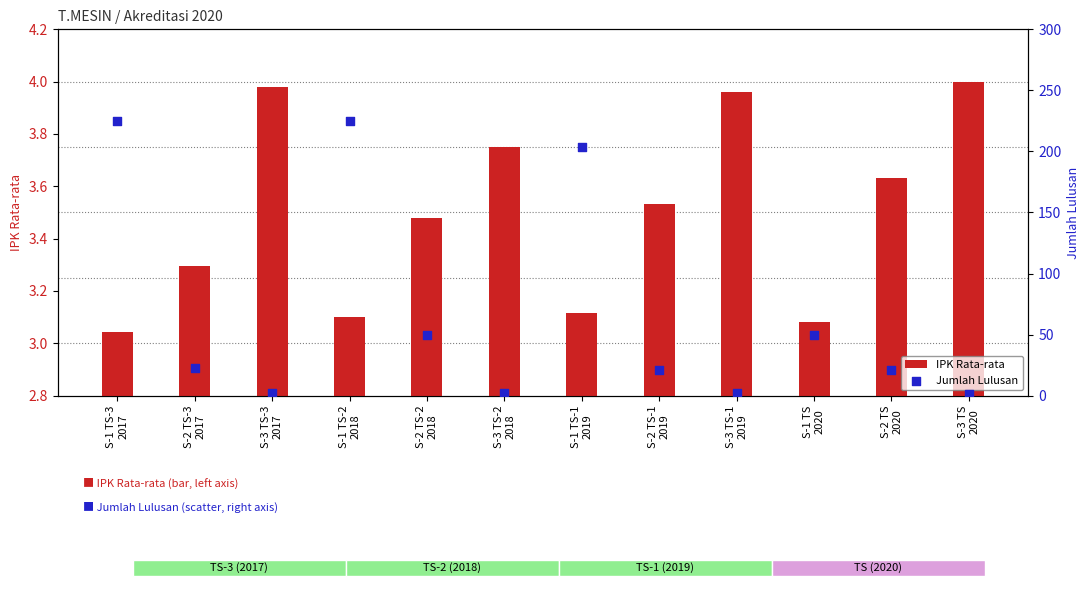

Which series has the widest spread of Y values?

Jumlah Lulusan